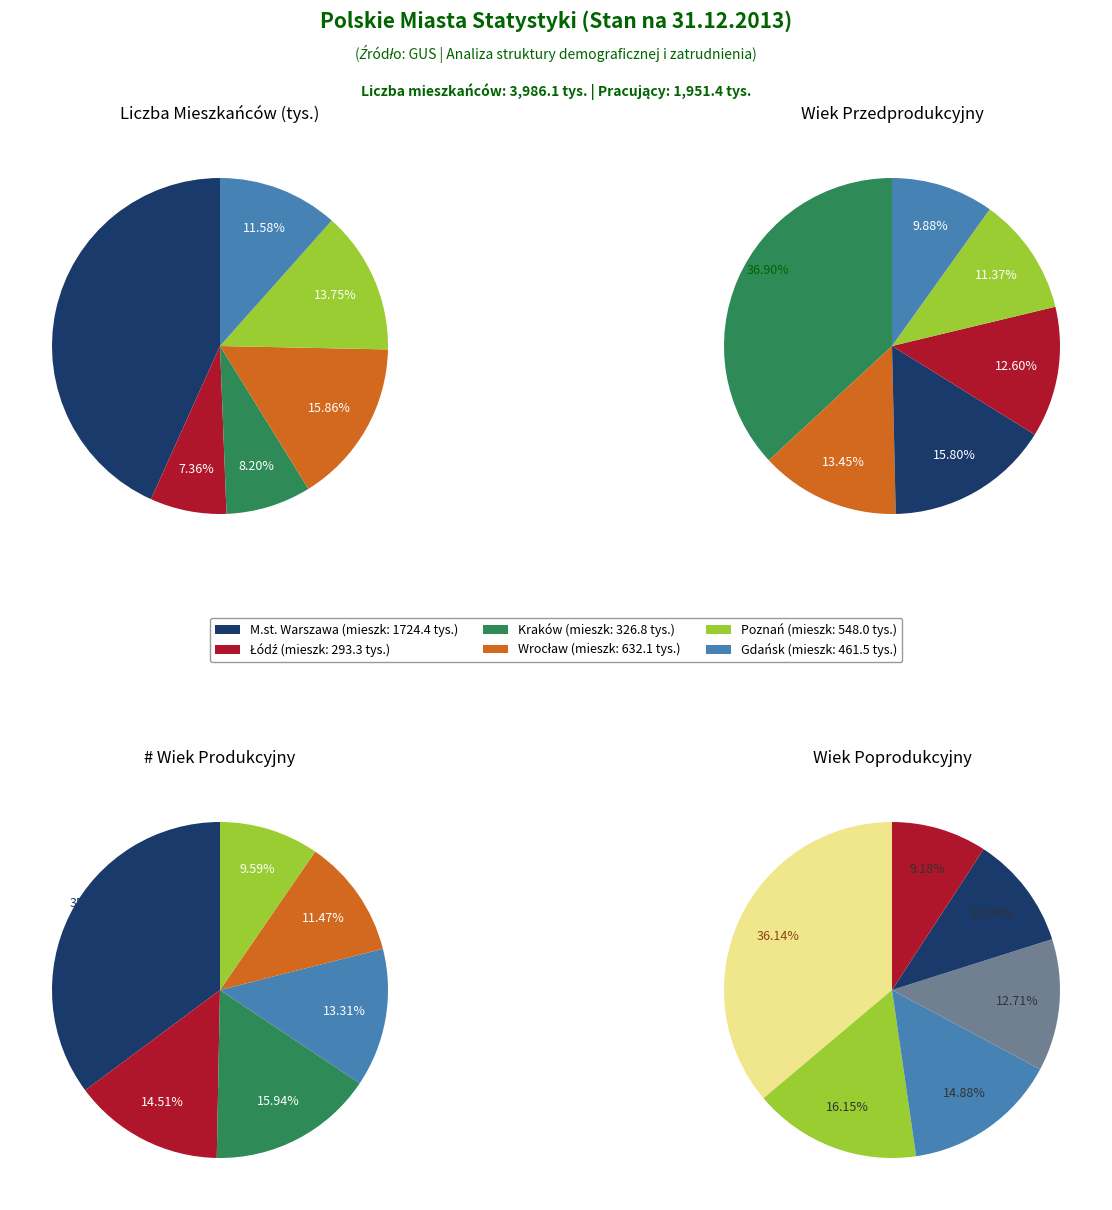

Is Gdańsk the majority of the pie?

No